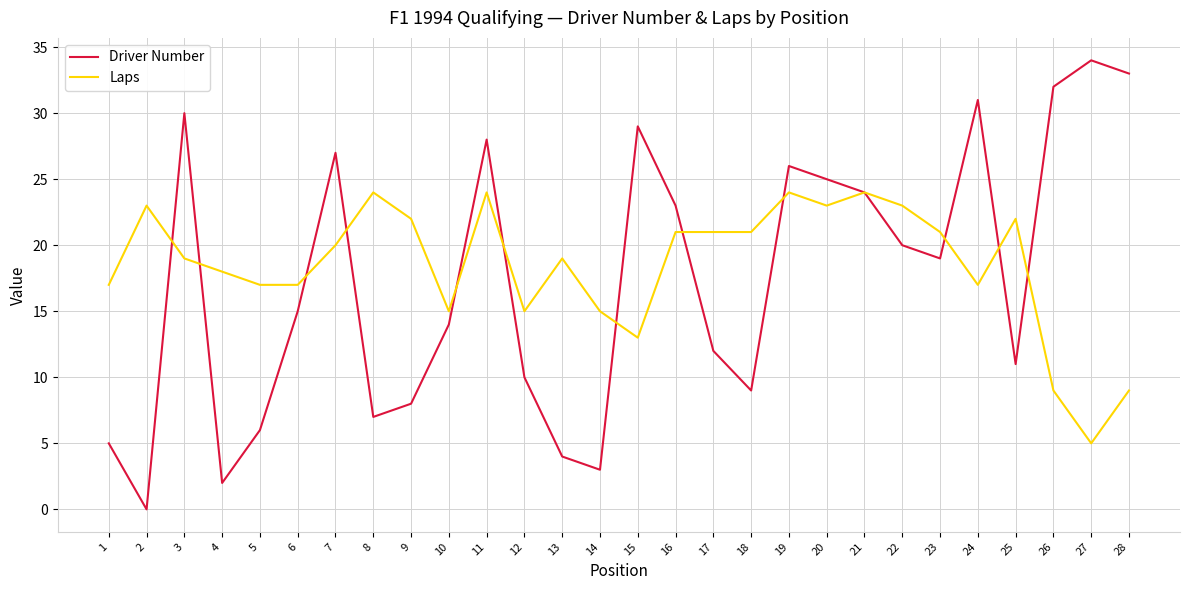

Reading left to right, what are all the values shown in this chart?

Driver Number: 5	0	30	2	6	15	27	7	8	14	28	10	4	3	29	23	12	9	26	25	24	20	19	31	11	32	34	33
Laps: 17	23	19	18	17	17	20	24	22	15	24	15	19	15	13	21	21	21	24	23	24	23	21	17	22	9	5	9